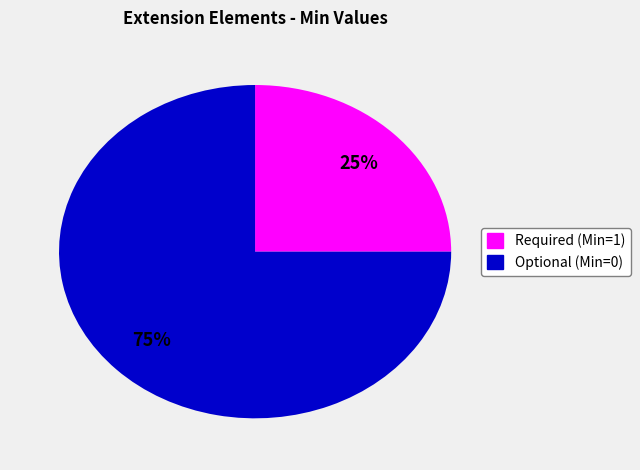

Does any single category account for the majority?

Yes